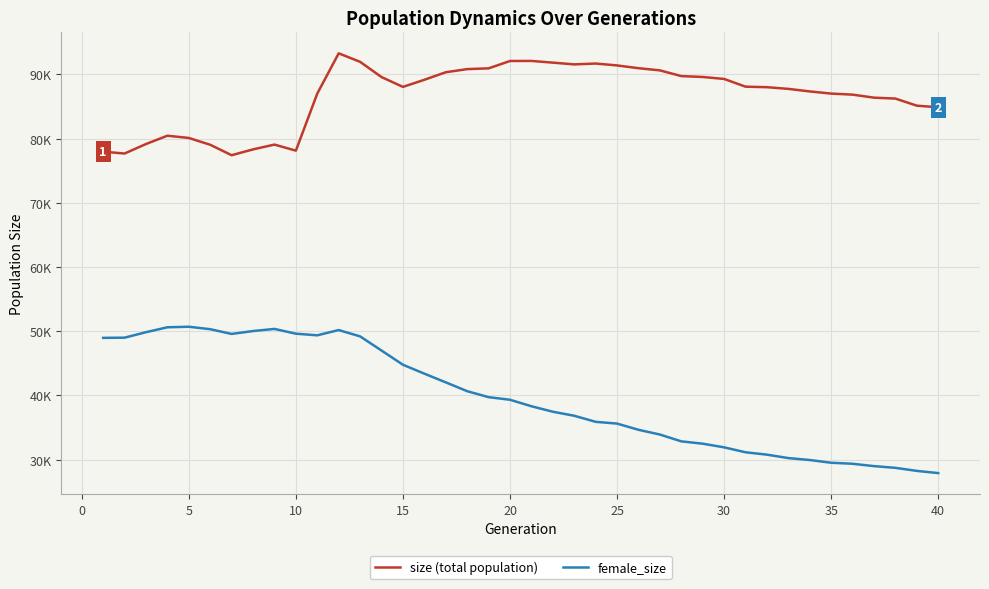

Rank the series by their maximum value, from highest to lowest.

size (total population), female_size